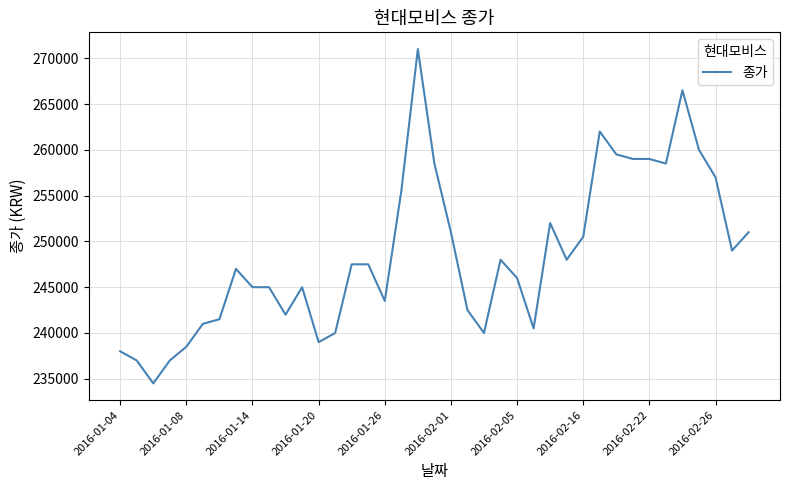

What is the minimum value shown in the chart?

234500